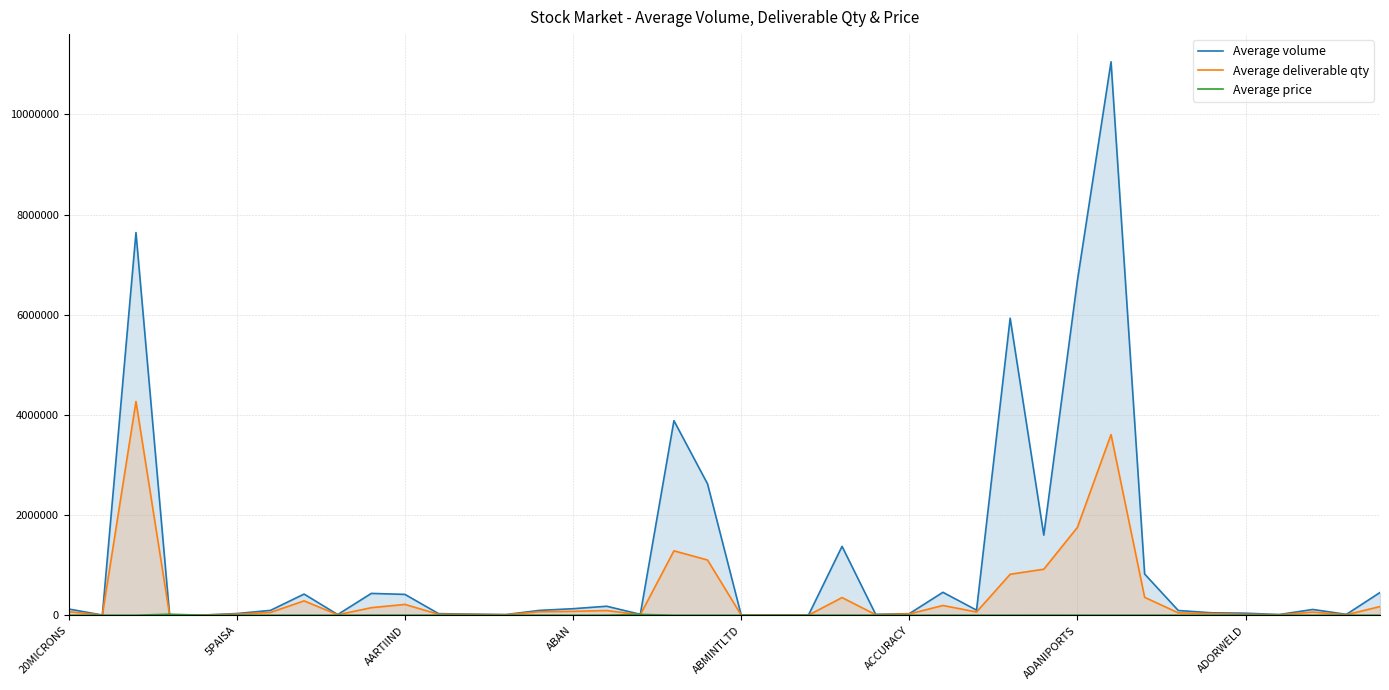

Where is Average deliverable qty nearest to the value 2133572?

ADANIPORTS